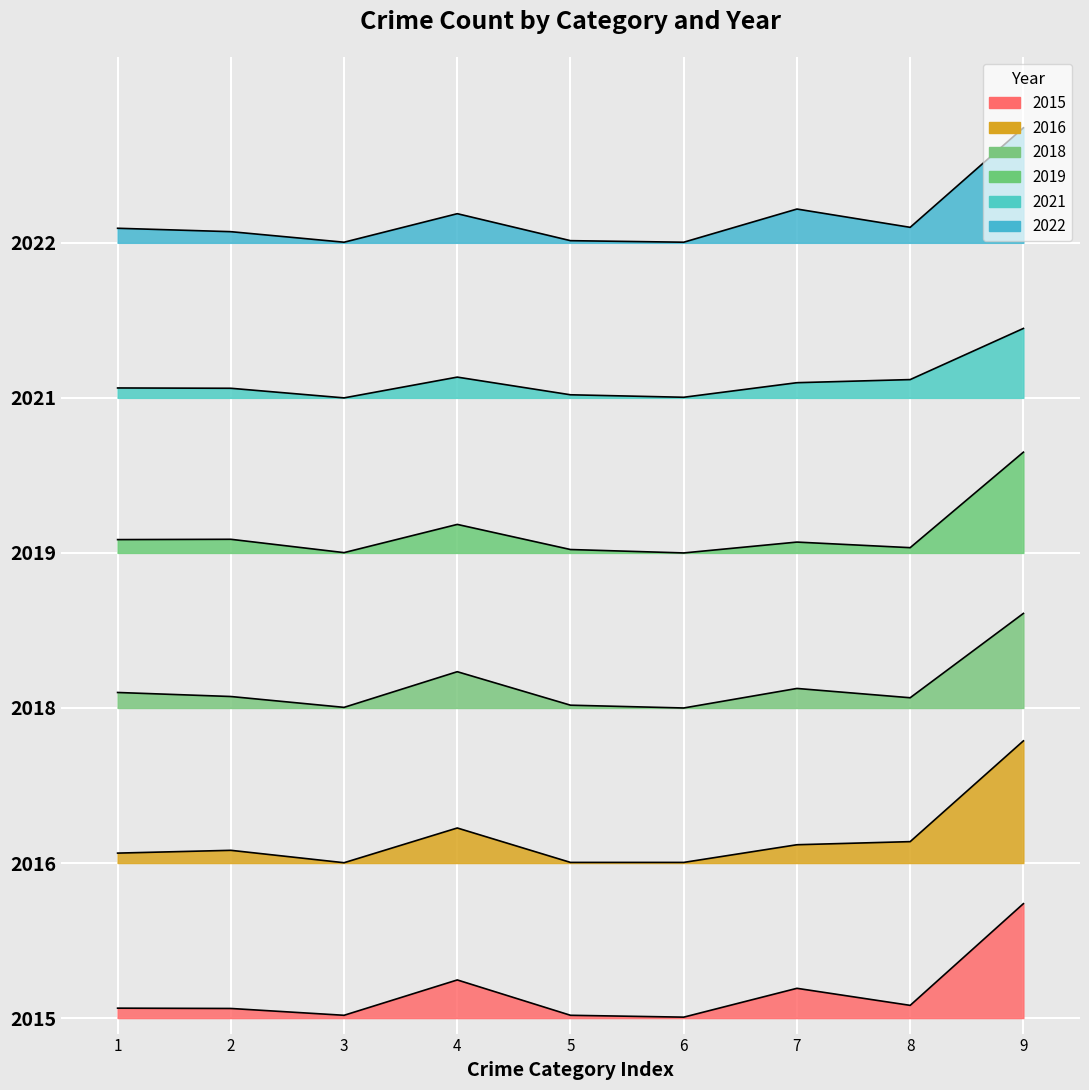

True or false: 2022 and 2021 cross at least once.

False